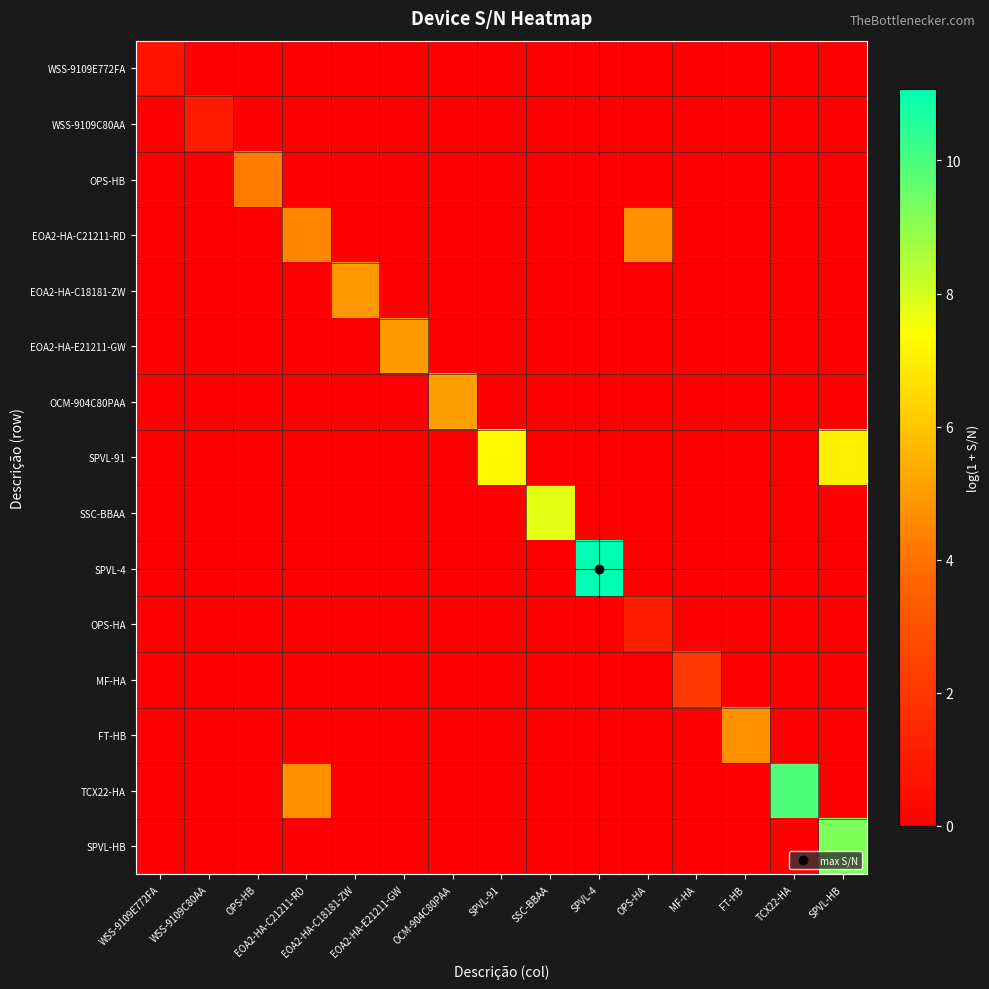

Which has a higher value, TCX22-HA or WSS-9109C80AA?

TCX22-HA